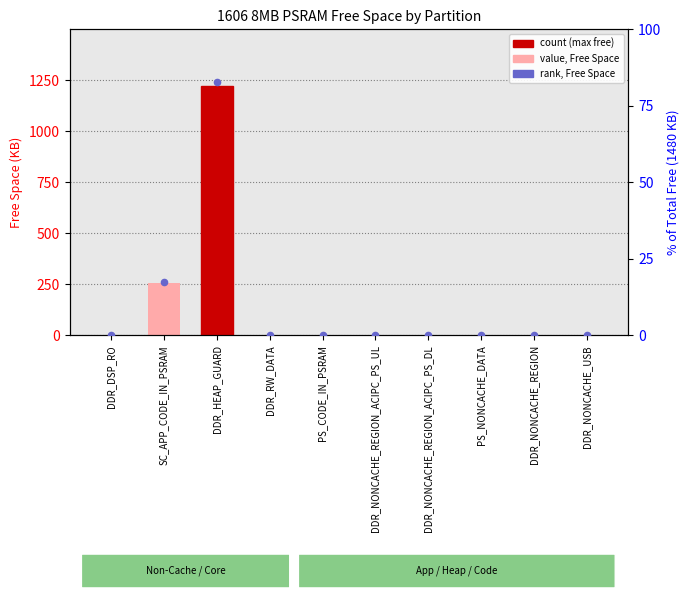

At which category is the sum across all series the highest?

DDR_HEAP_GUARD